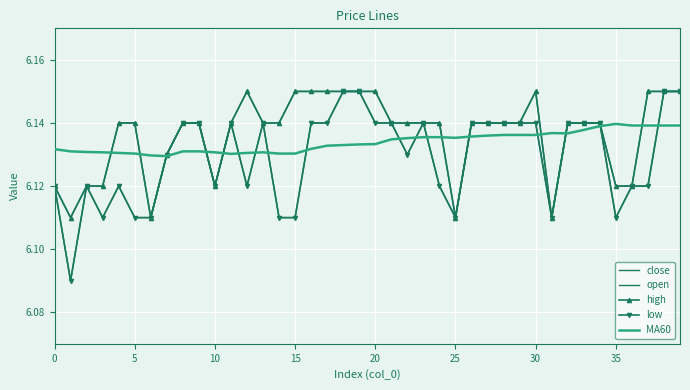

List the series in order of their overall mean, highest first.

high, close, MA60, open, low